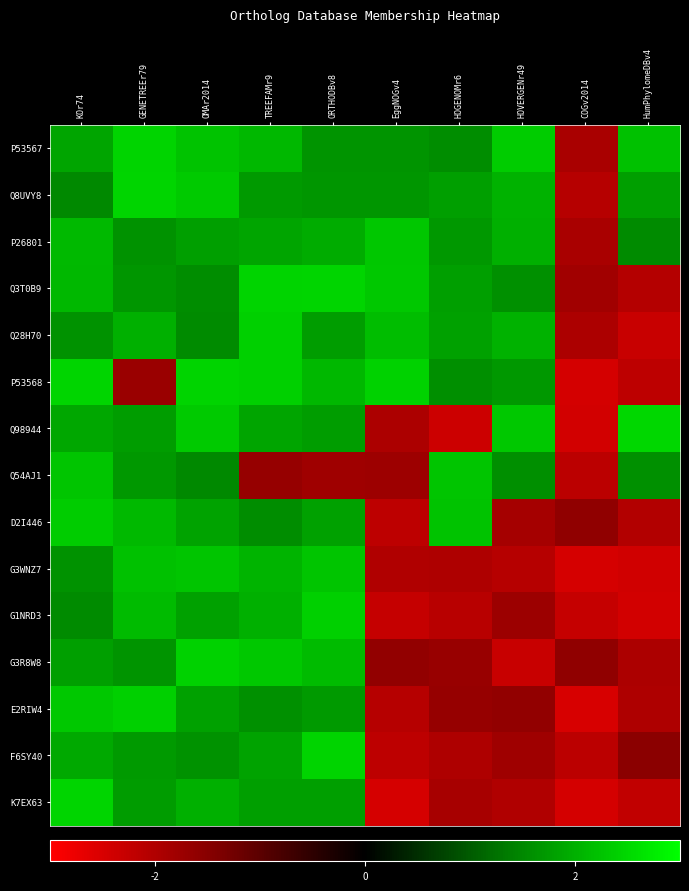

Which category has the lowest value across all series?

COGv2014